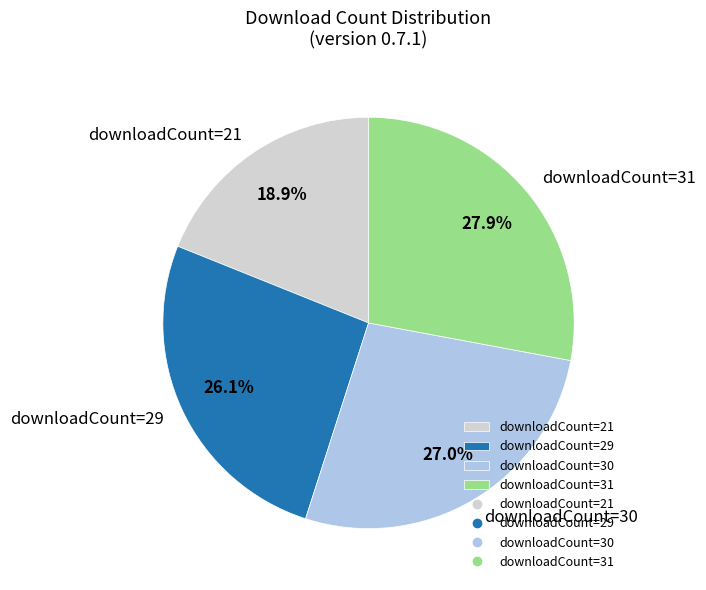

Rank the categories by value from highest to lowest.

downloadCount=31, downloadCount=30, downloadCount=29, downloadCount=21